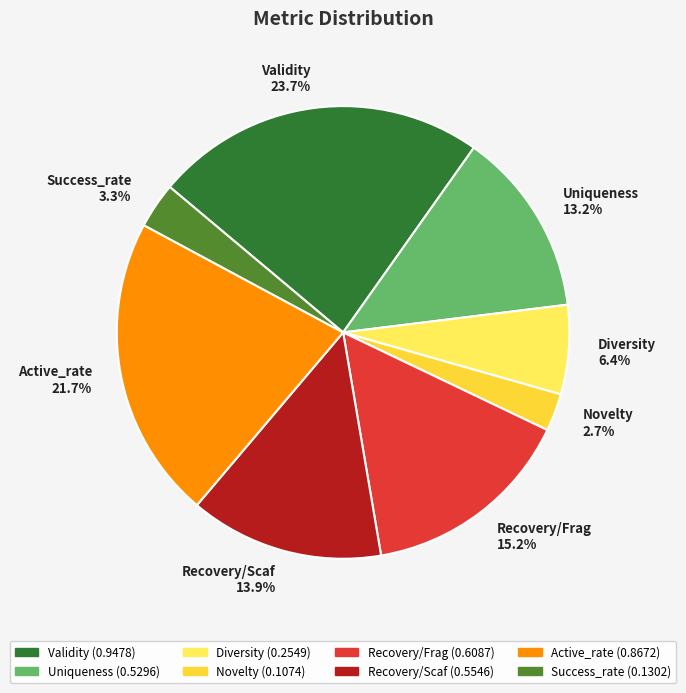

To the nearest percent, what is the average slice percentage?

12%